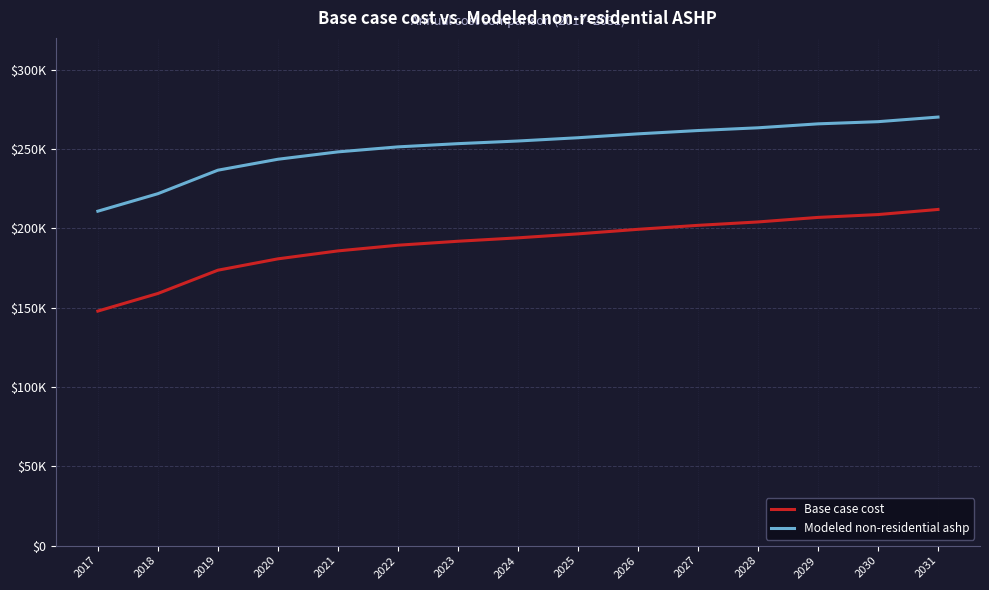

True or false: Base case cost and Modeled non-residential ashp intersect in this chart.

False